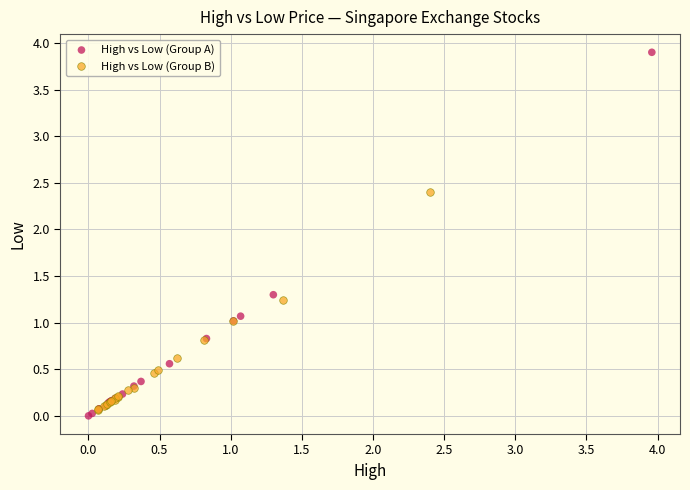

Which series reaches the minimum Y coordinate?

High vs Low (Group A)